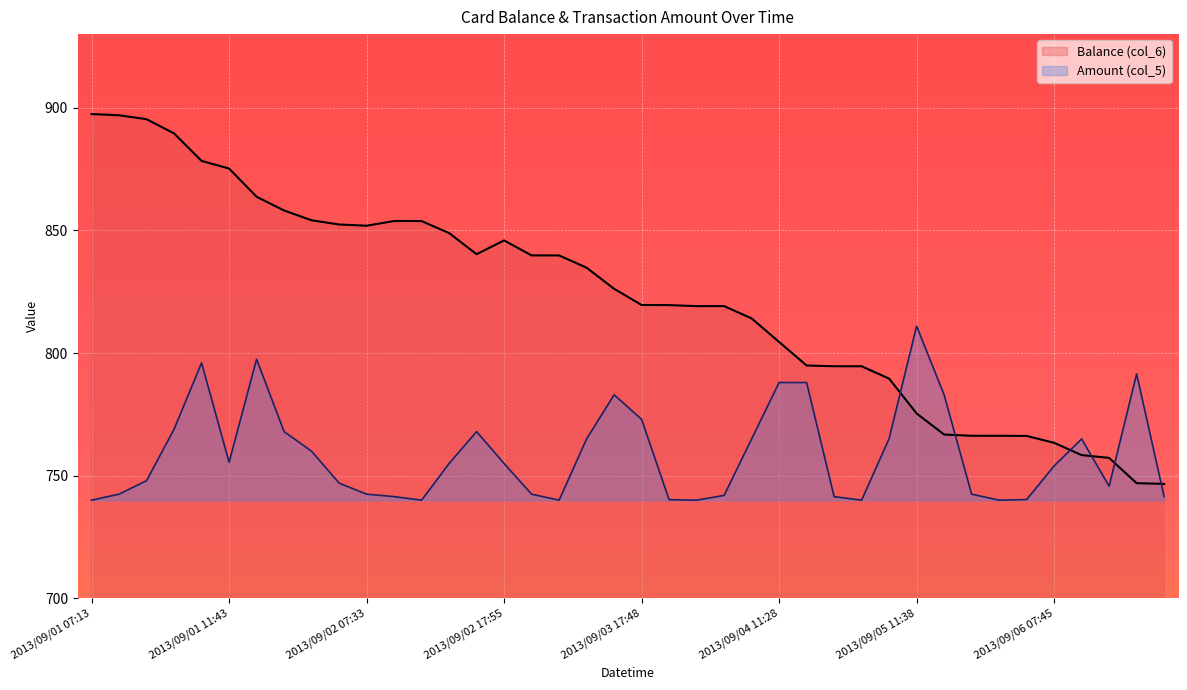

True or false: Amount (col_5) has more than 1 interior local peaks.

True